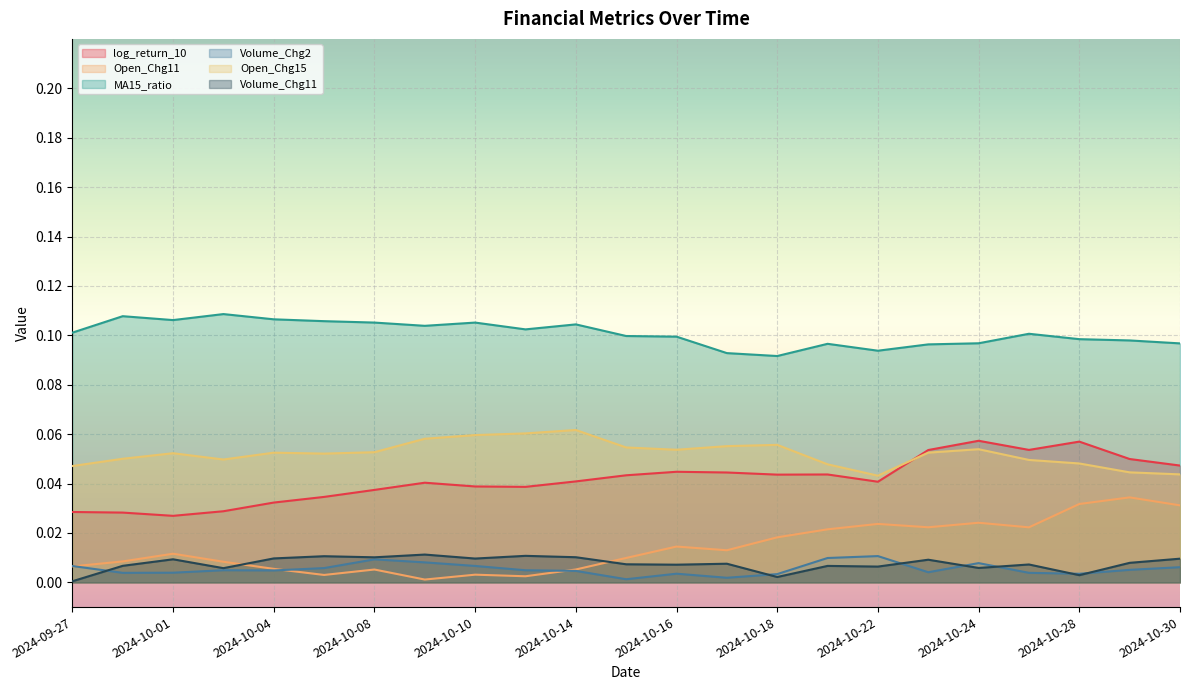

Between 2024-10-07 and 2024-10-08, which series saw the biggest shift?

Volume_Chg2